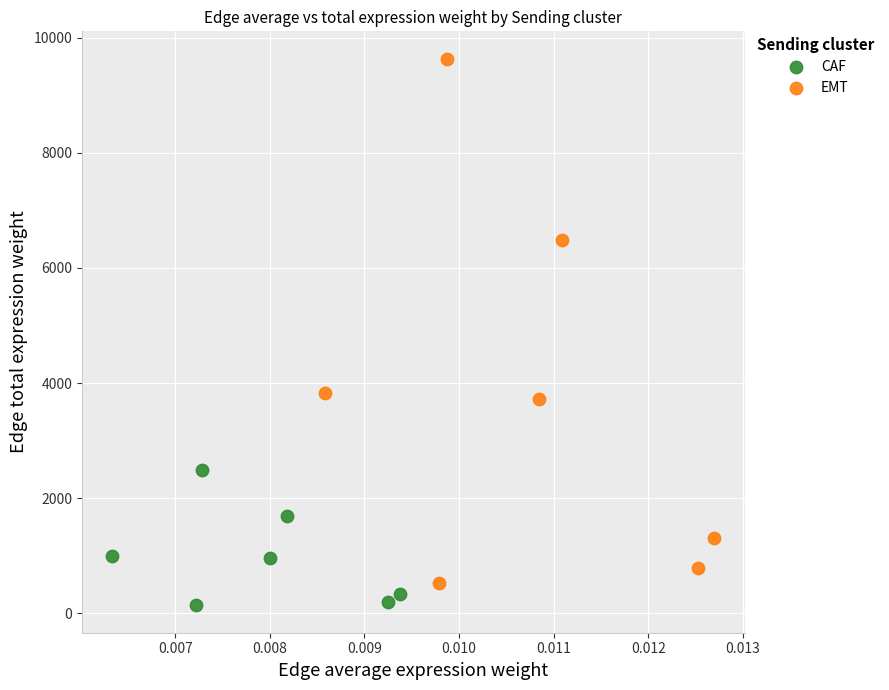

Which series has the largest Y range (max minus min)?

EMT